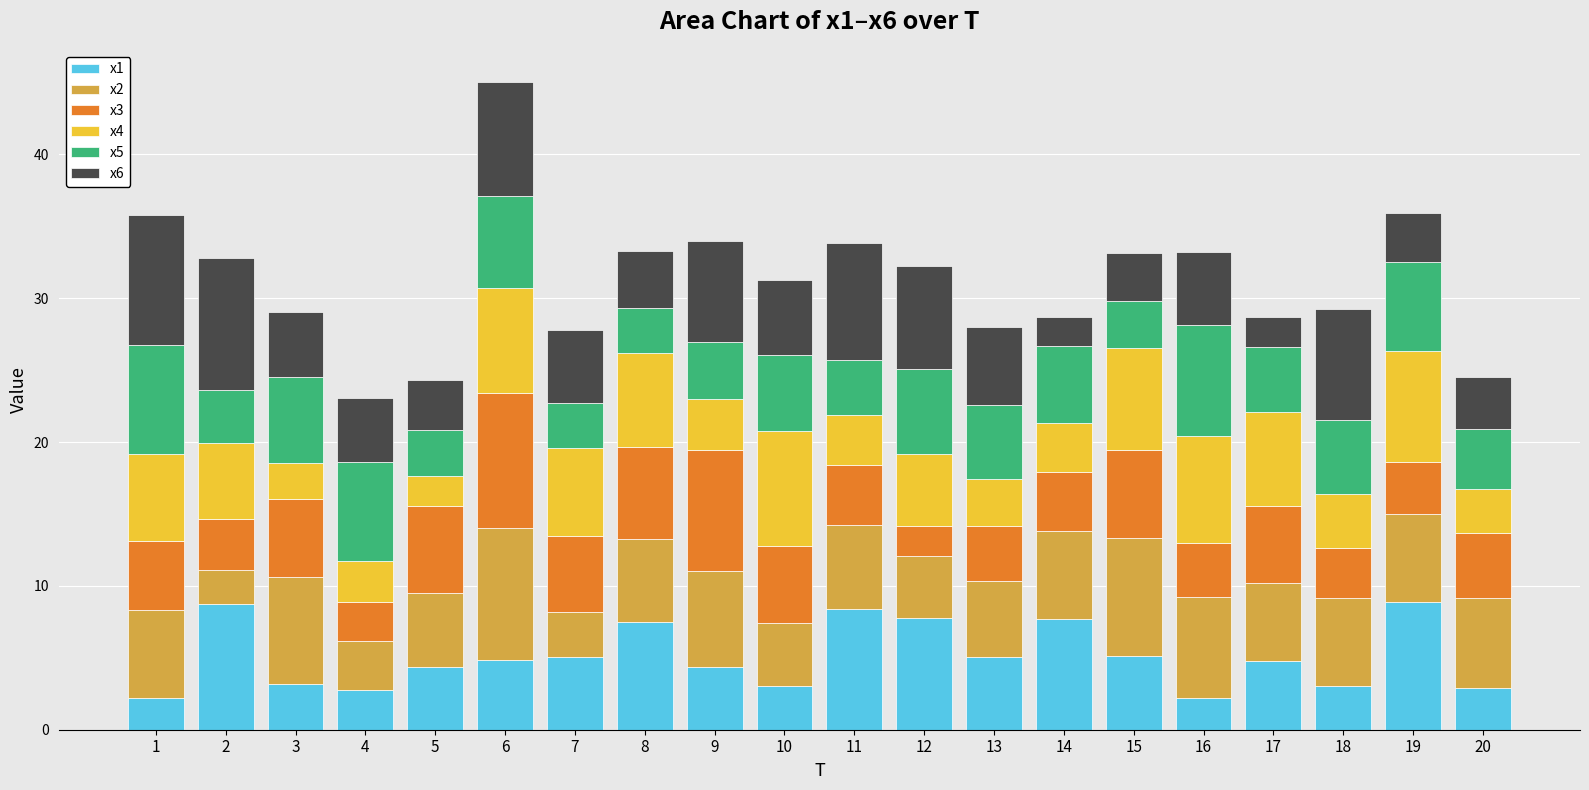

Read the x1 value at 15.

5.1